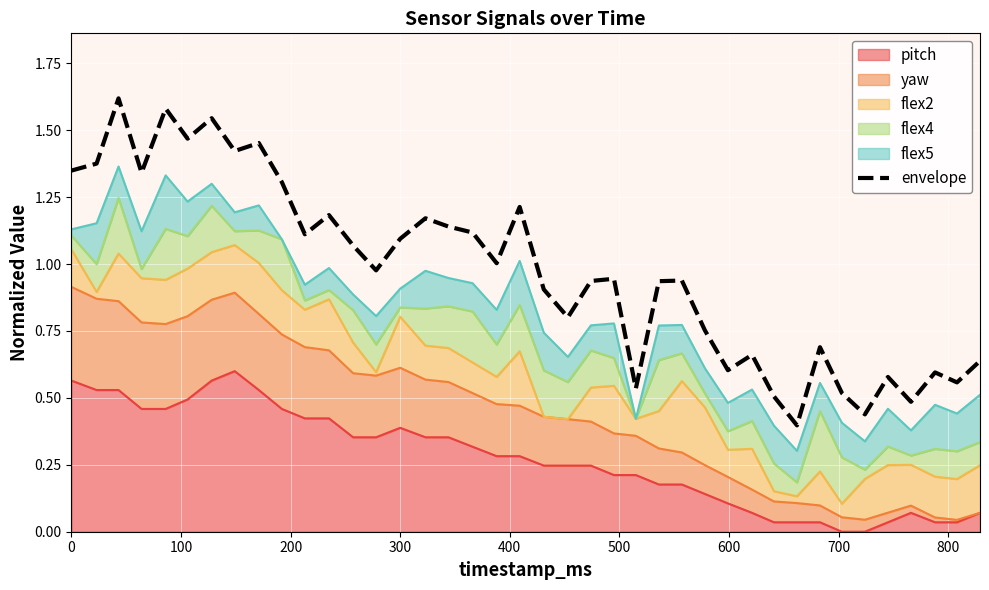

How many categories are shown in the chart?

40